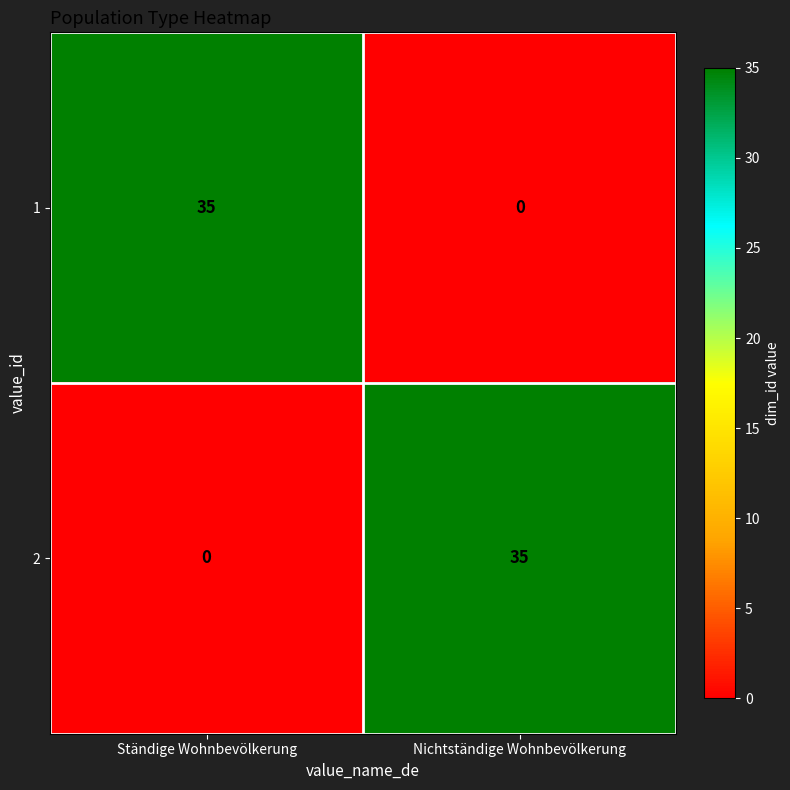

What is the total value across all series at Ständige Wohnbevölkerung?

35